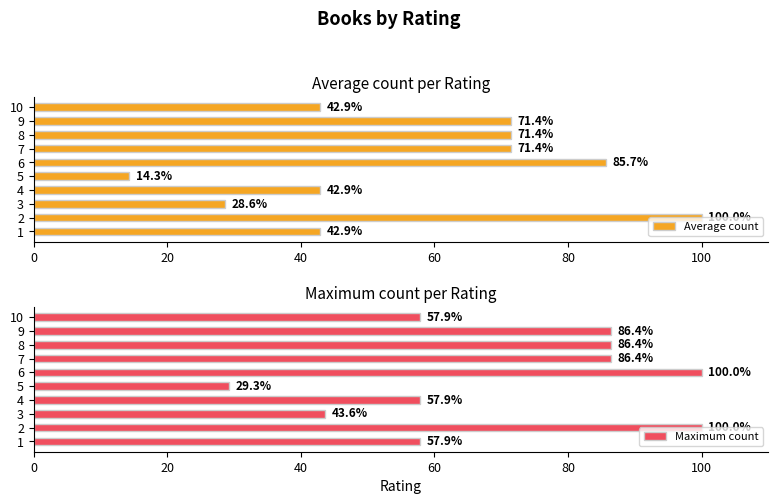

What is the average value of the Maximum count series?

70.6